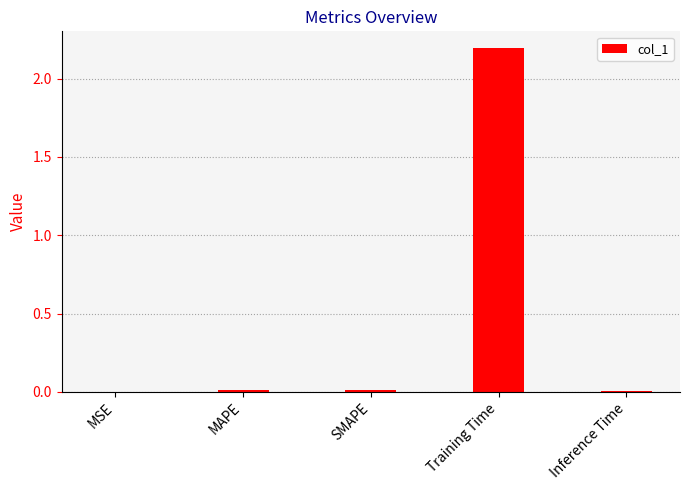

What is the approximate value at Training Time?

2.2